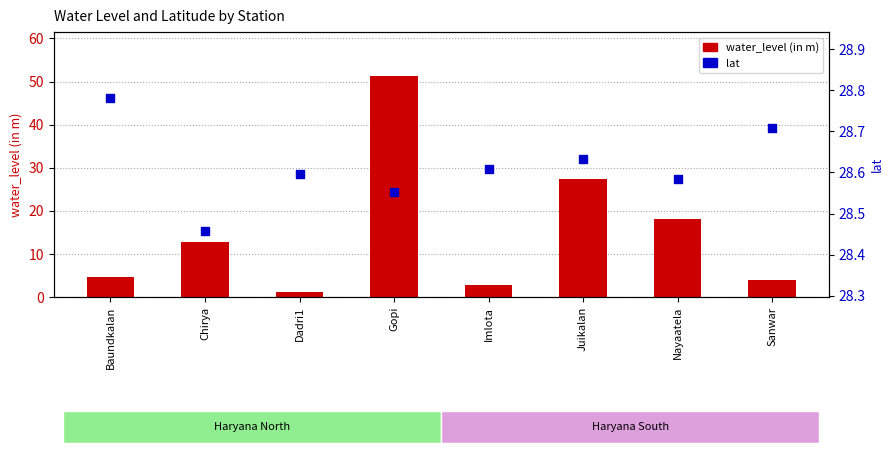

Which series reaches the minimum Y coordinate?

water_level (in m)